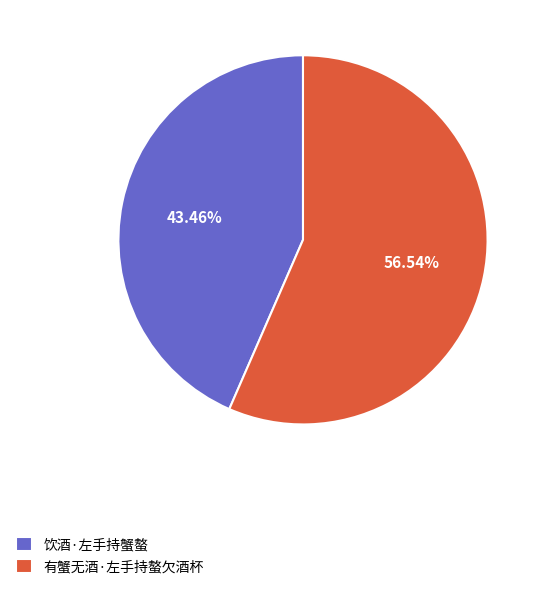

How many slices are in this pie chart?

2